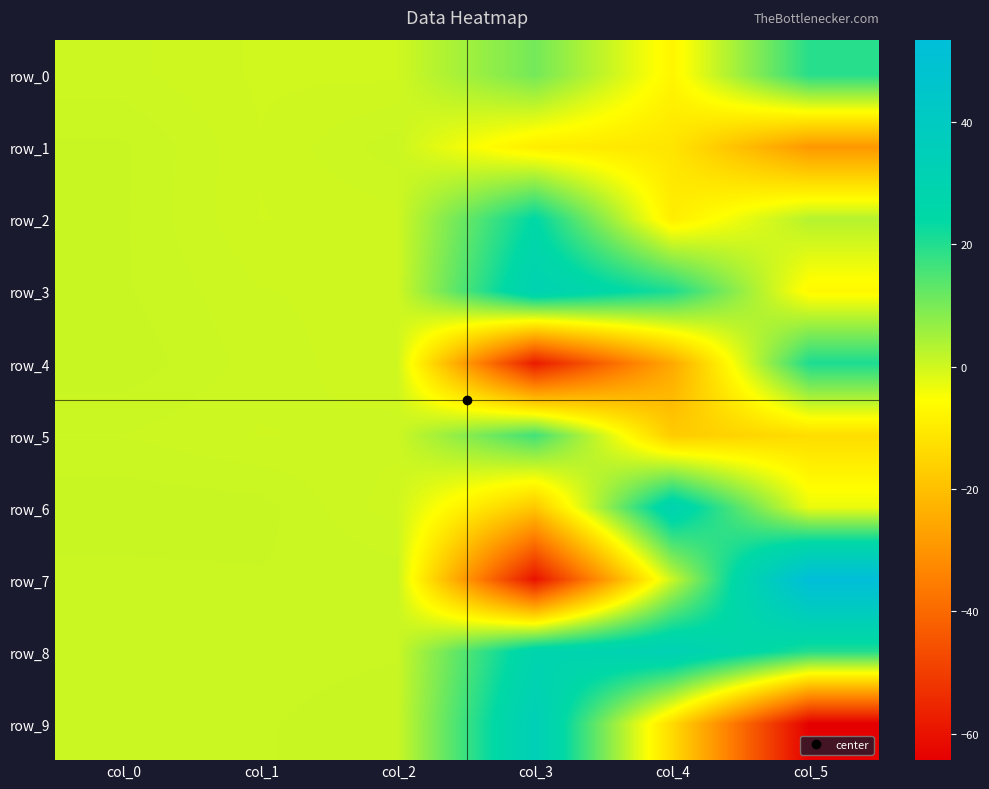

Reading left to right, what are all the values shown in this chart?

row_0: 0.4	0.0	0.0	10.6	-7.4	19.4
row_1: 0.8	0.1	0.7	-9.3	-11.2	-29.1
row_2: 0.8	0.1	0.2	24.4	-9.4	3.1
row_3: 0.8	0.3	0.2	31.0	20.7	-6.9
row_4: 0.9	0.4	0.1	-57.8	-25.1	20.7
row_5: 0.5	0.3	0.4	16.4	-17.2	-13.1
row_6: 1.0	0.9	0.2	-17.9	29.9	-3.0
row_7: 0.7	0.7	0.7	-59.8	0.9	53.4
row_8: 0.6	0.7	0.8	28.5	32.5	19.8
row_9: 0.6	0.8	0.8	33.9	-13.6	-64.3